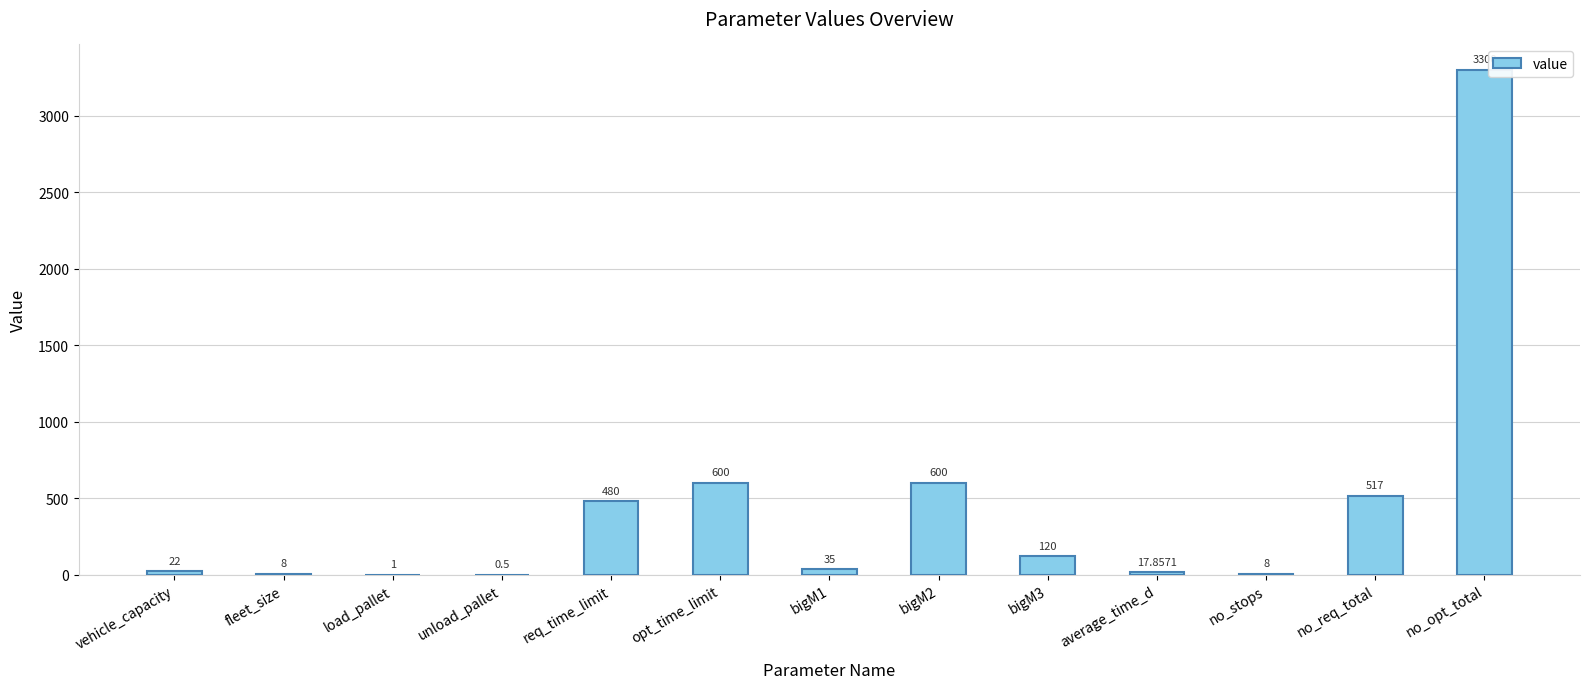

Which label corresponds to the largest value in the chart?

no_opt_total